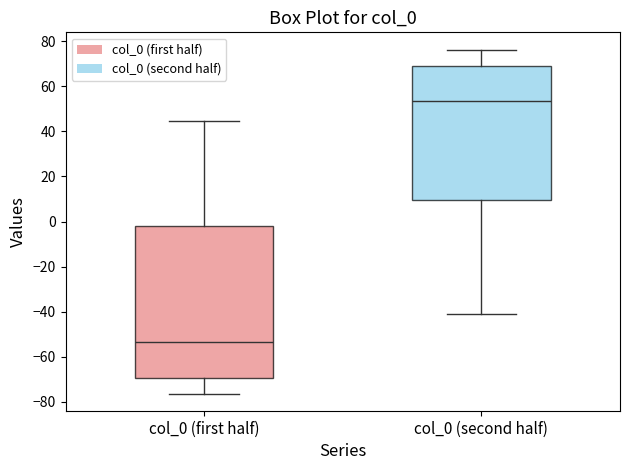

Which box has the highest median line?

col_0 (second half)